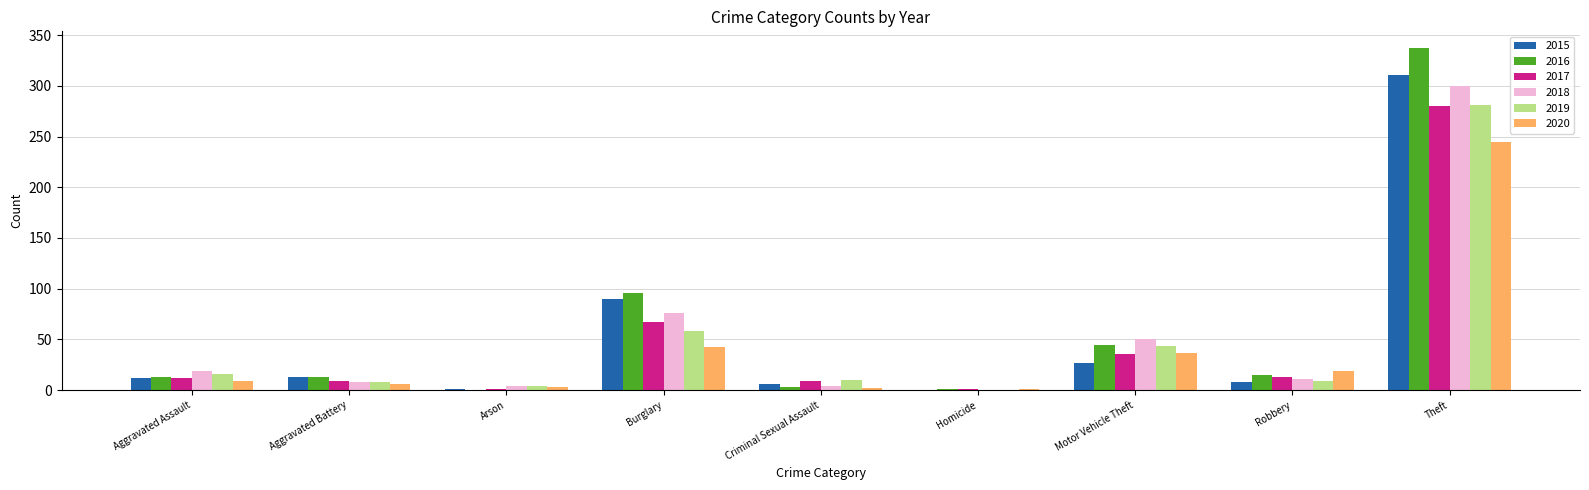

Between Aggravated Assault and Aggravated Battery, which series saw the biggest shift?

2018